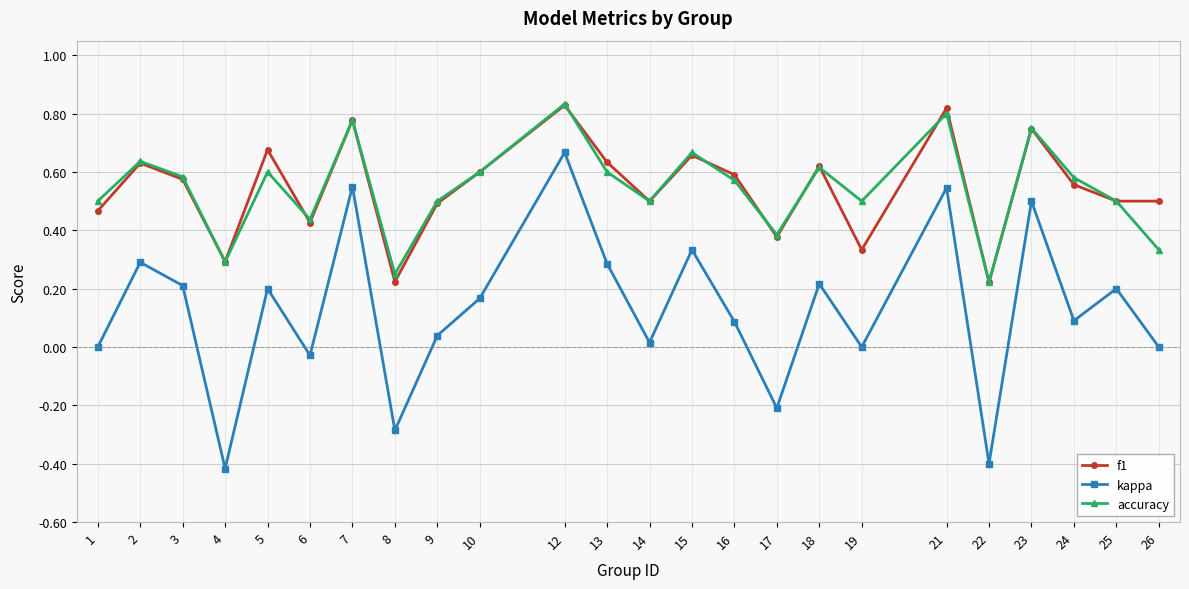

Where is the first local minimum for accuracy?

4